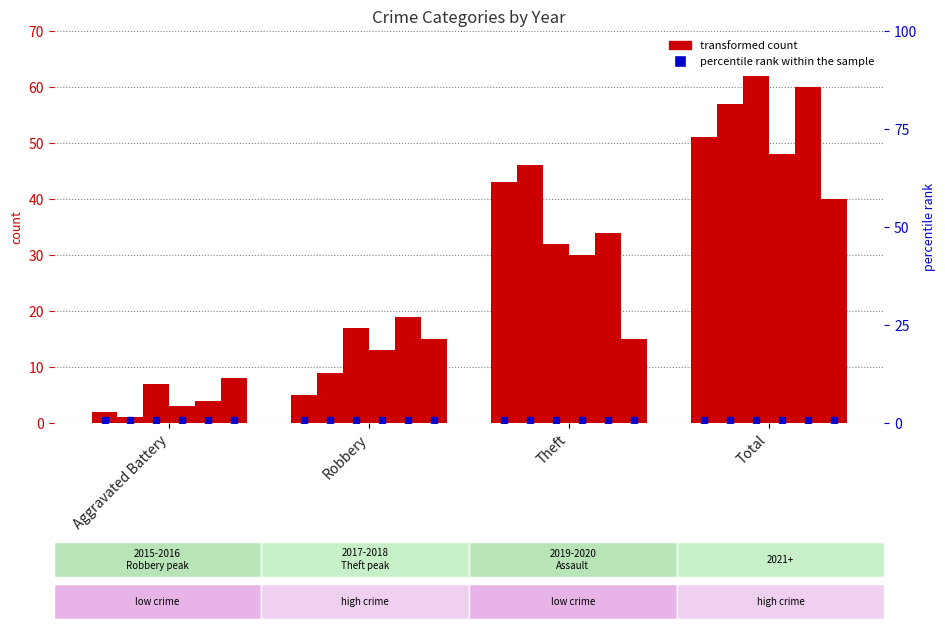

What is the total value across all series at Total?

318